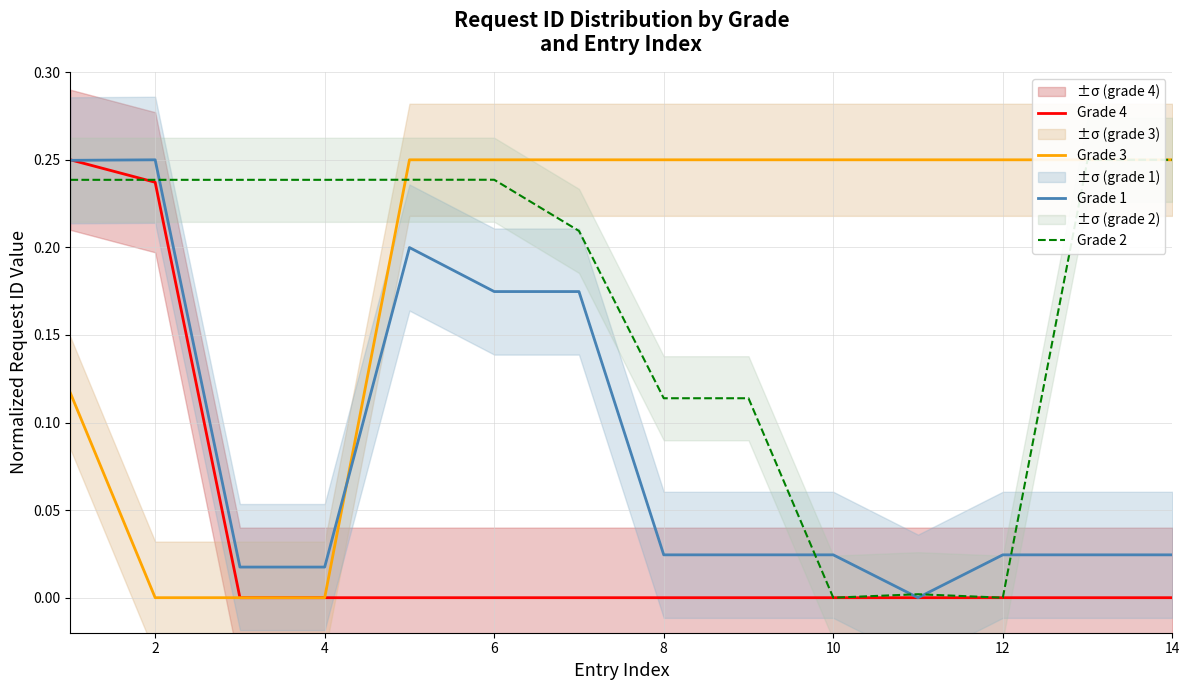

Is it true that Grade 1 equals 0.0 at 12?

True